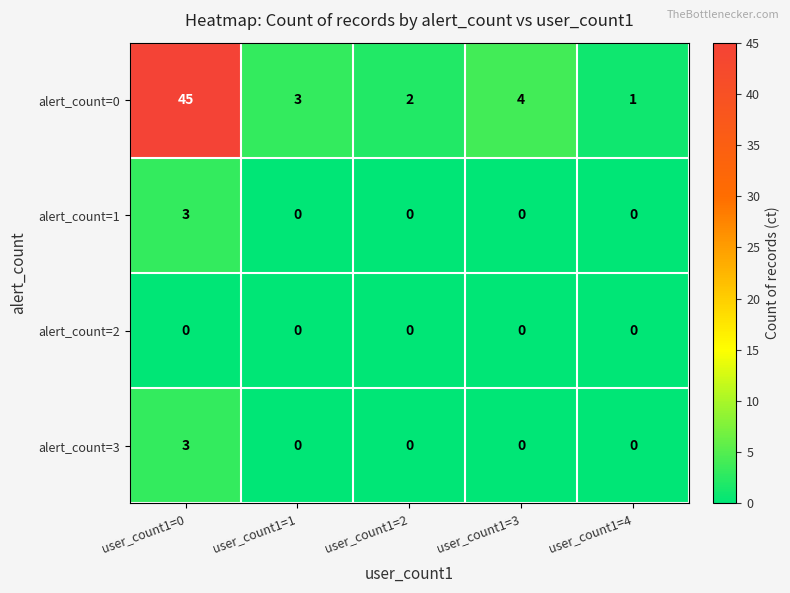

What is the spread (max minus min) of values at user_count1=3?

4